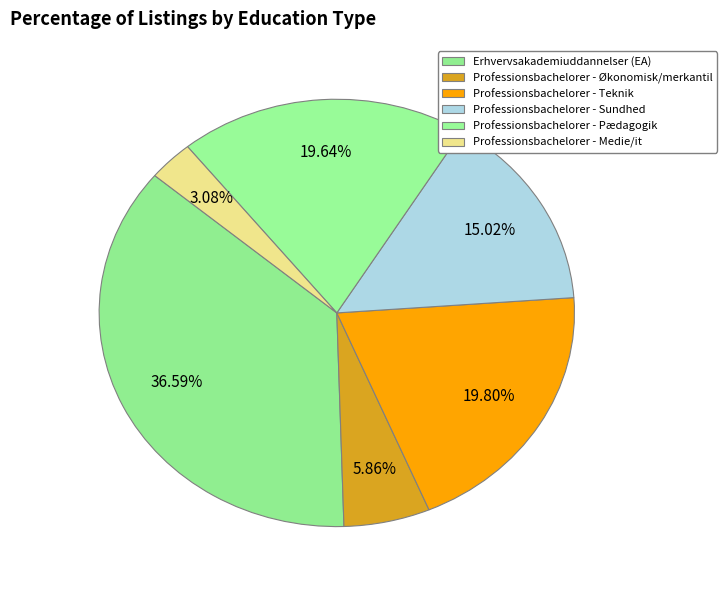

How many segments does this pie chart have?

6